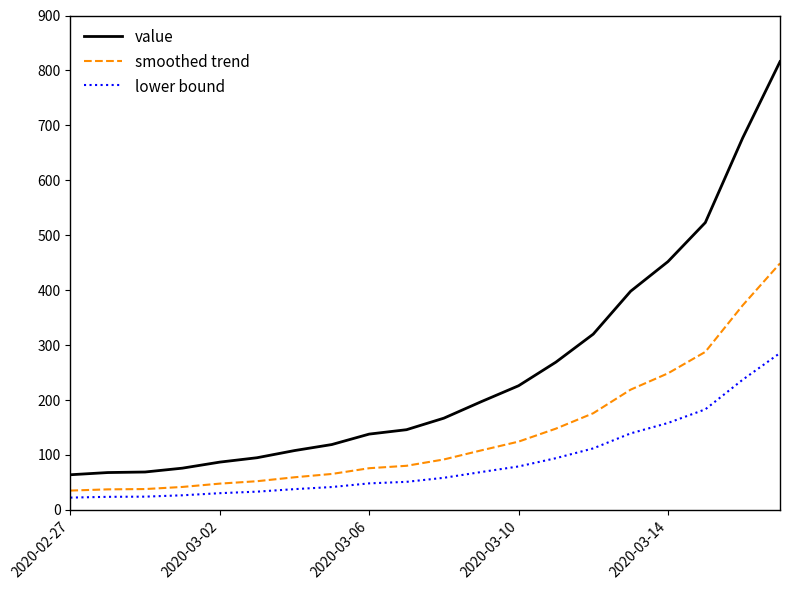

What is the average value of the smoothed trend series?

137.9